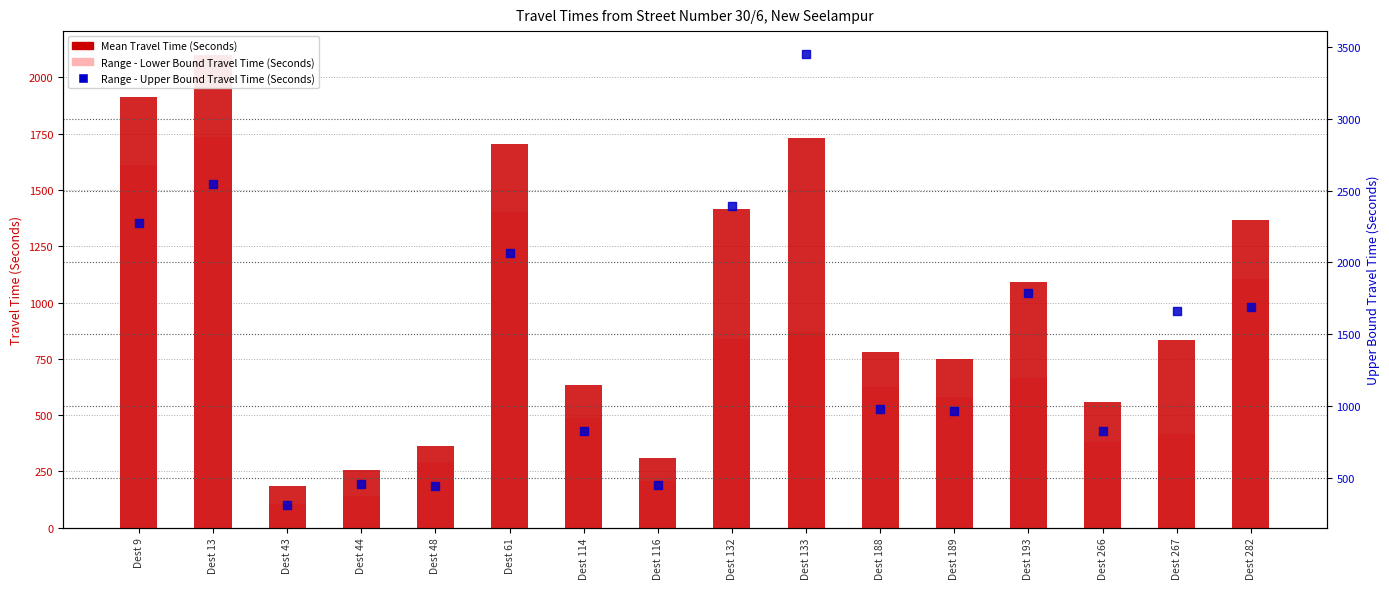

What is the total value across all series at Dest 266?

1767